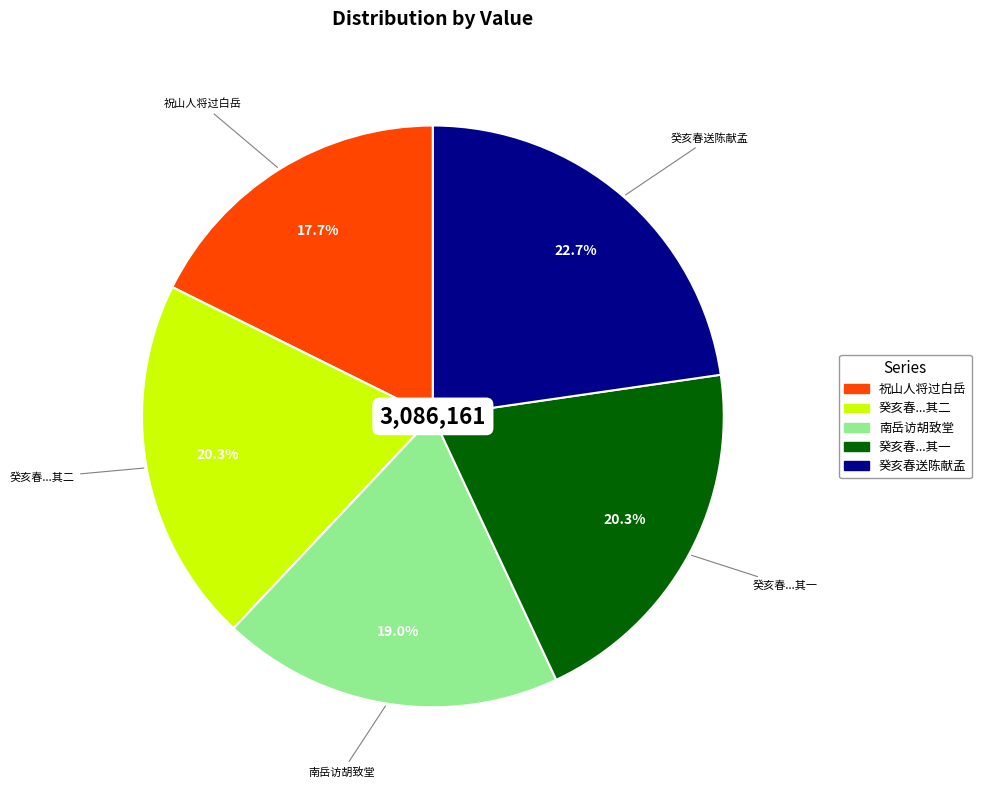

Is there a majority slice in this chart?

No